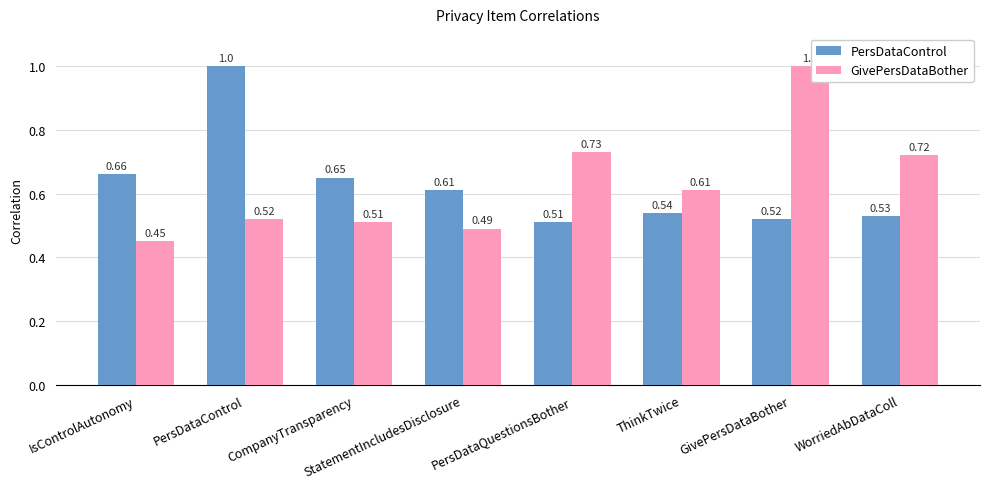

Between IsControlAutonomy and CompanyTransparency, which series saw the biggest shift?

GivePersDataBother